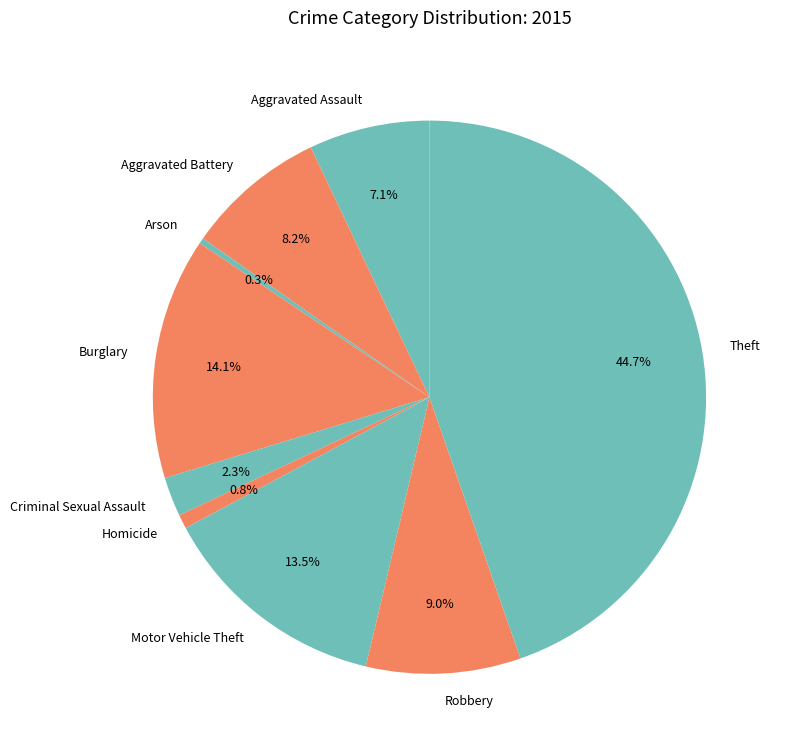

How many segments does this pie chart have?

9